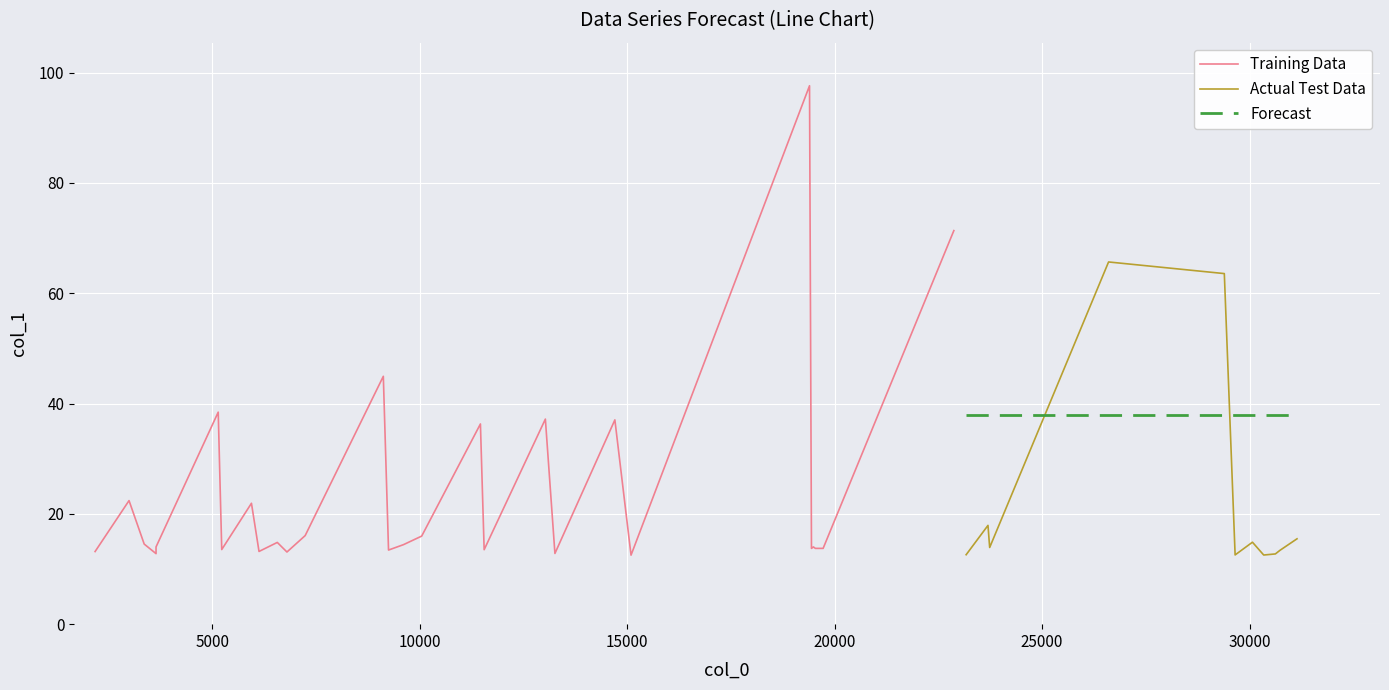

True or false: Actual Test Data and Forecast cross at least once.

True